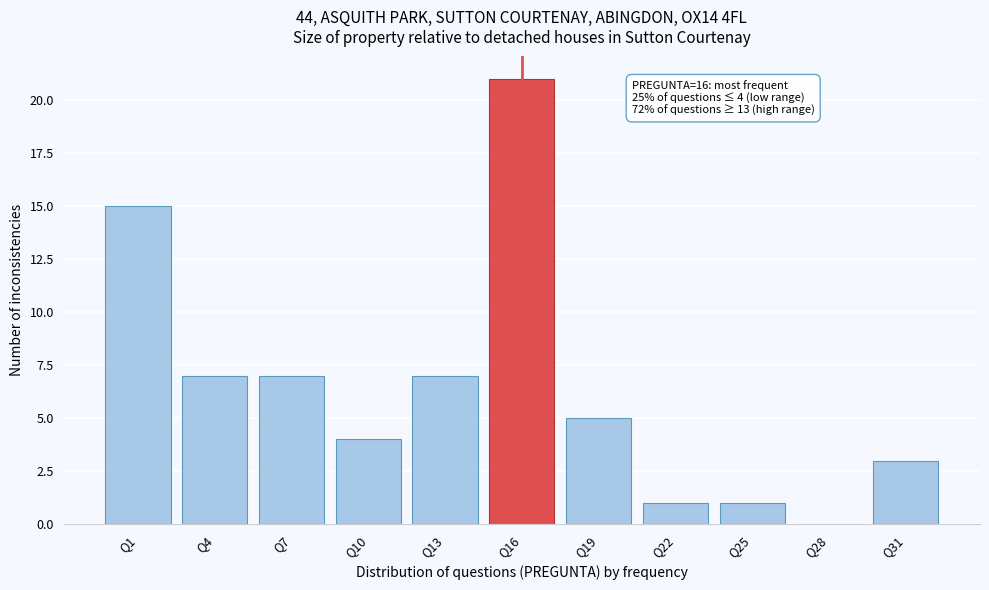

Reading left to right, what are all the values shown in this chart?

Q1=15	Q4=7	Q7=7	Q10=4	Q13=7	Q16=21	Q19=5	Q22=1	Q25=1	Q28=0	Q31=3